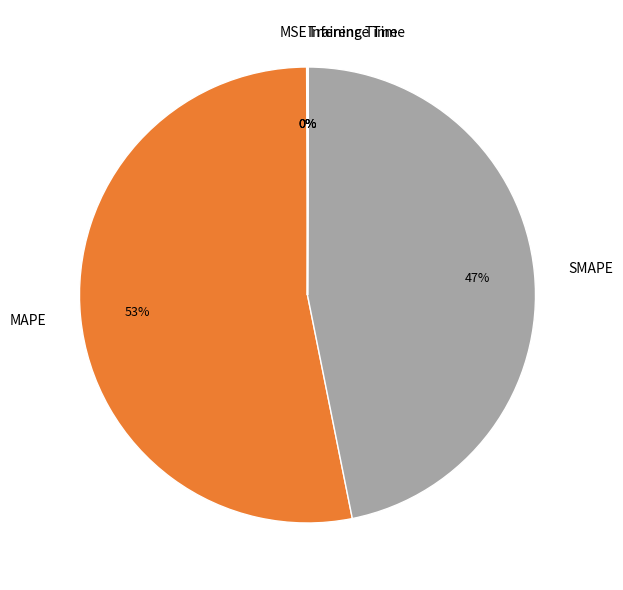

What is the majority slice?

MAPE